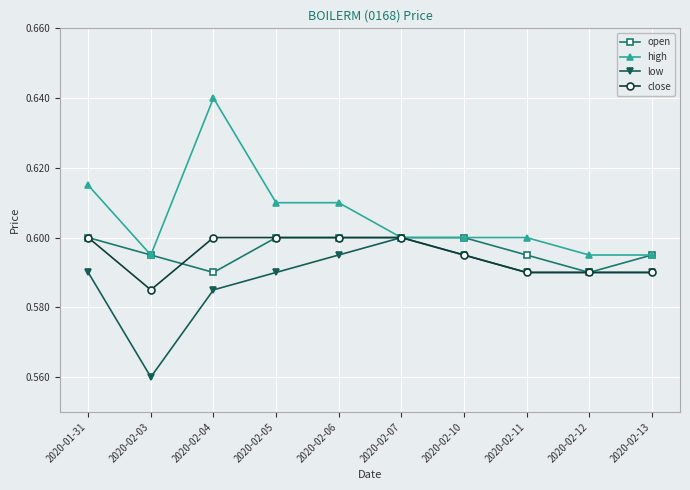

What are all the series names shown in the legend?

open, high, low, close